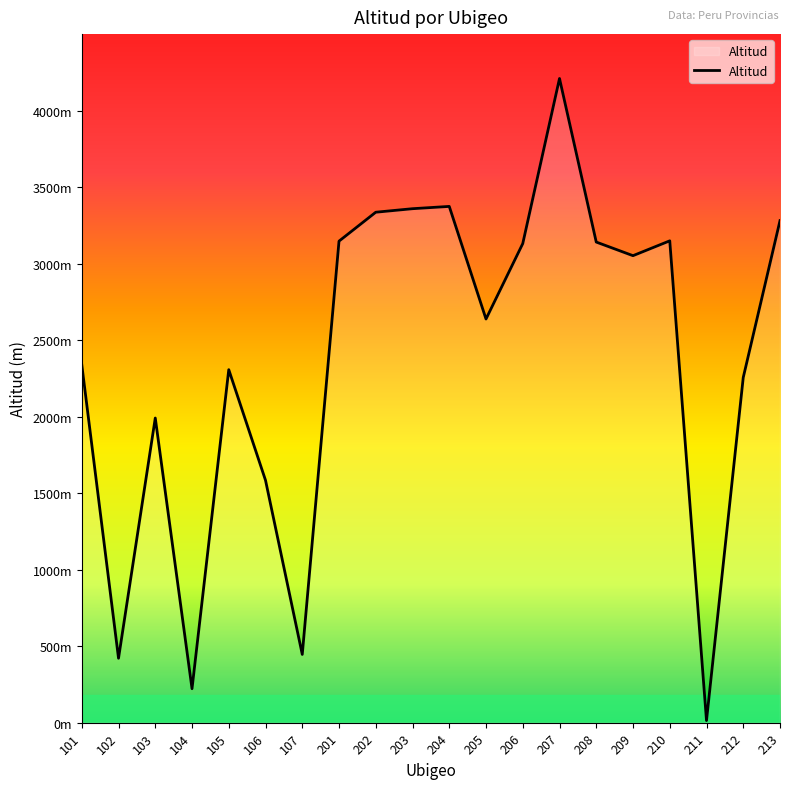

List the labels in order of value, smallest first.

211, 104, 102, 107, 106, 103, 212, 105, 101, 205, 209, 206, 208, 201, 210, 213, 202, 203, 204, 207